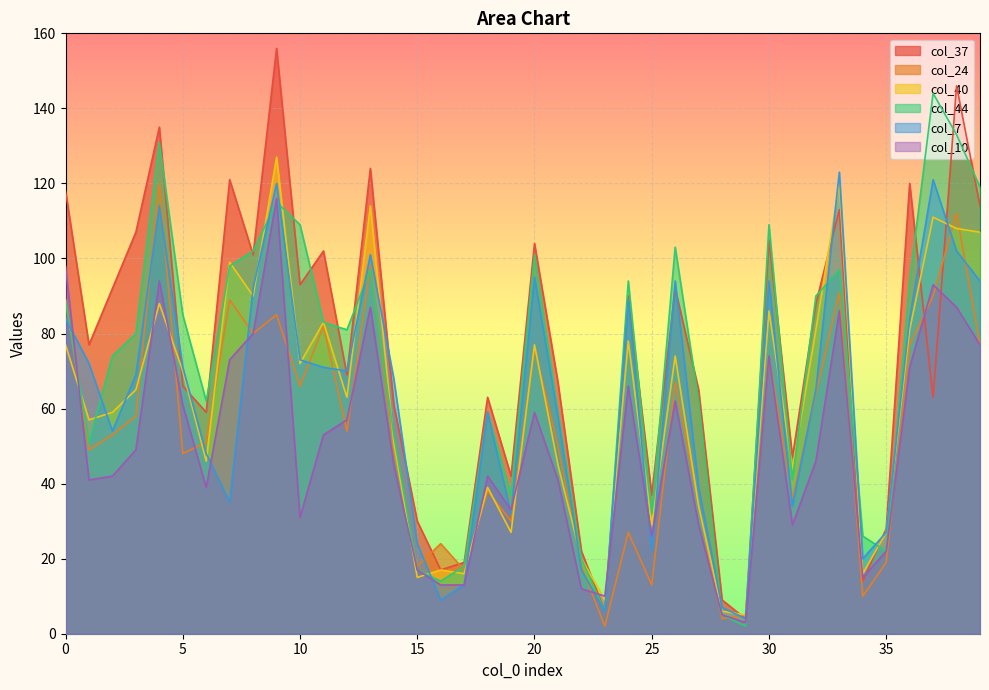

Rank the categories by col_24 value from highest to lowest.

4, 38, 13, 33, 37, 0, 7, 9, 11, 8, 36, 39, 20, 30, 26, 10, 32, 3, 12, 2, 6, 21, 1, 14, 5, 18, 31, 27, 19, 24, 16, 35, 15, 22, 17, 25, 34, 29, 28, 23